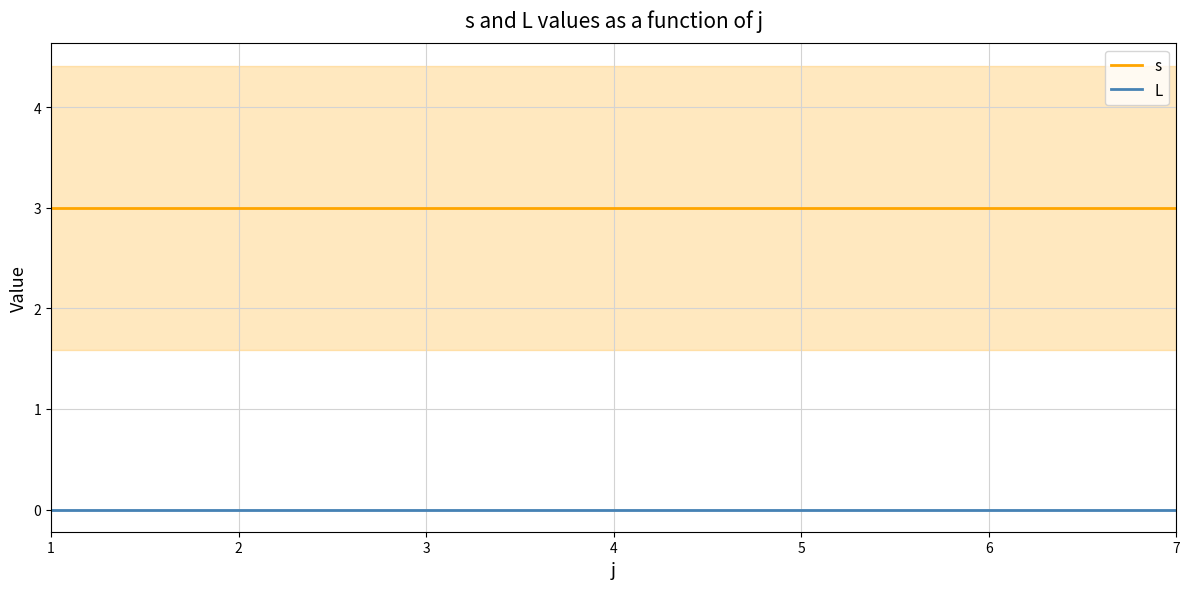

At which label does L reach its peak?

1